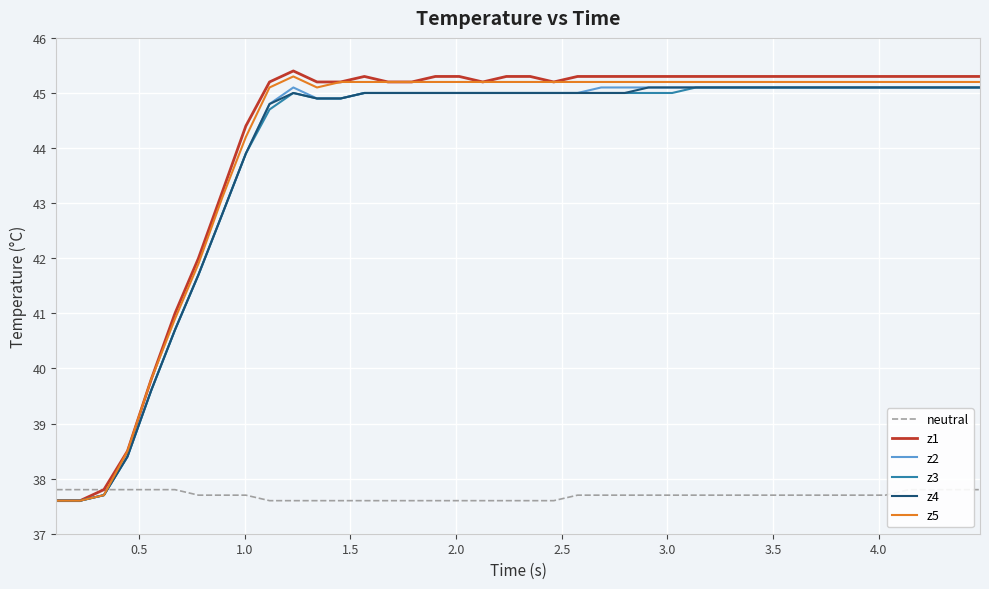

Is this an area chart (filled region under the line)?

No